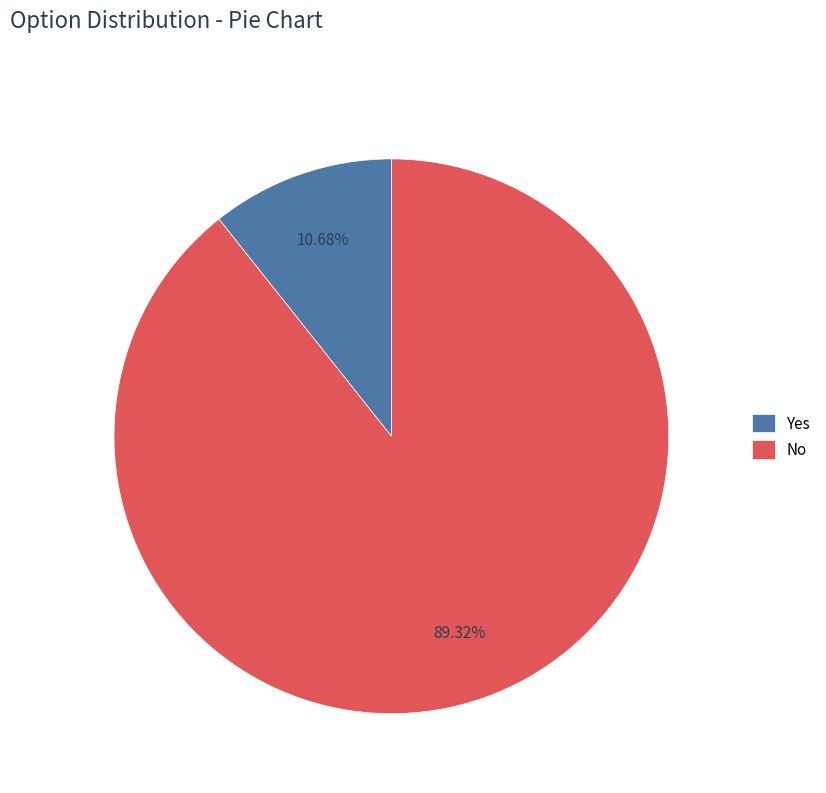

Count the number of slices in the pie.

2